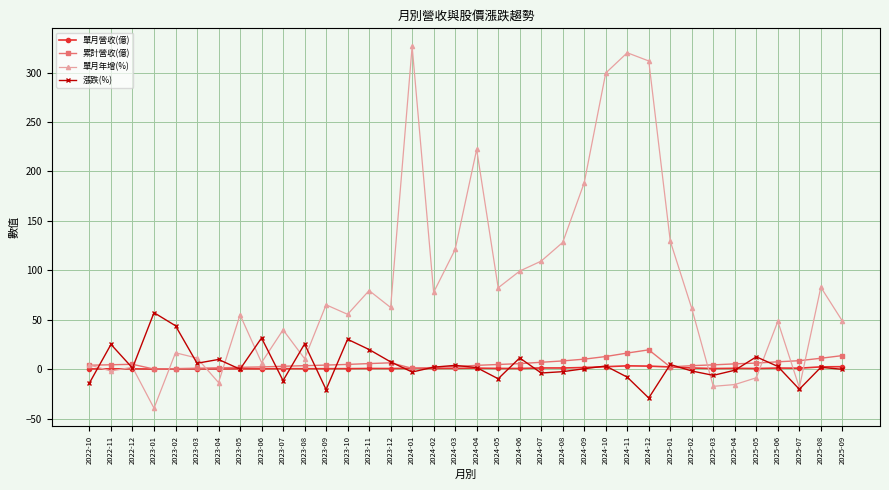

What is the total value across all series at 2023-04?

-1.5